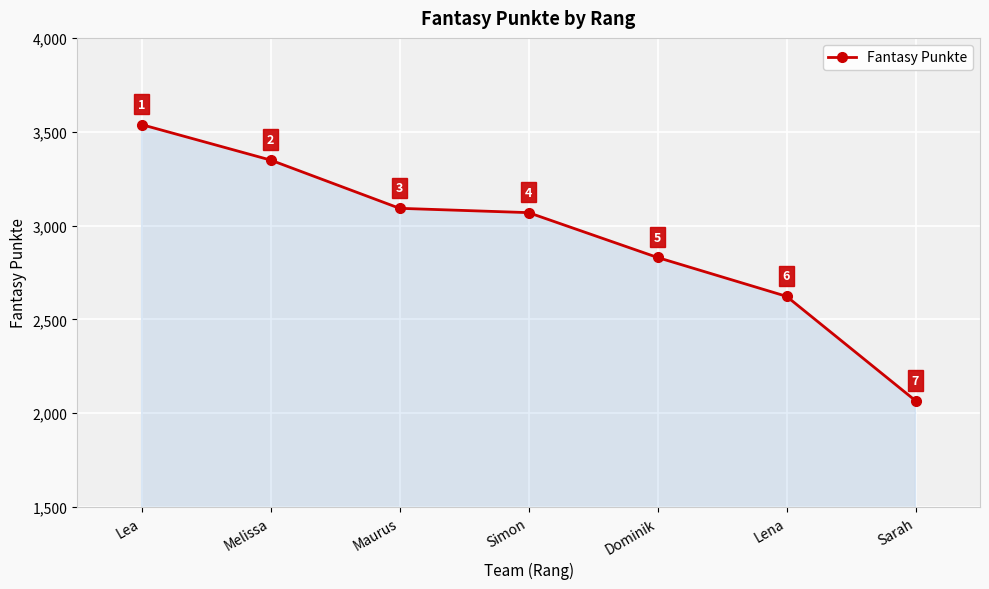

At which category does the chart reach its peak across all series?

Lea